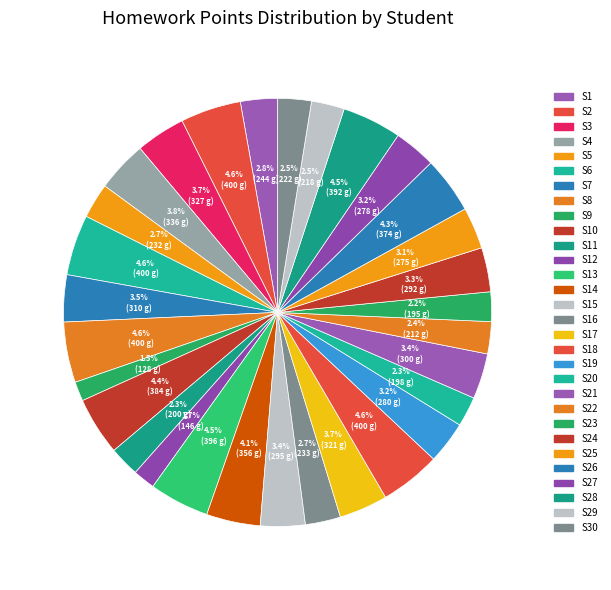

What is the smallest slice in the pie chart?

S9